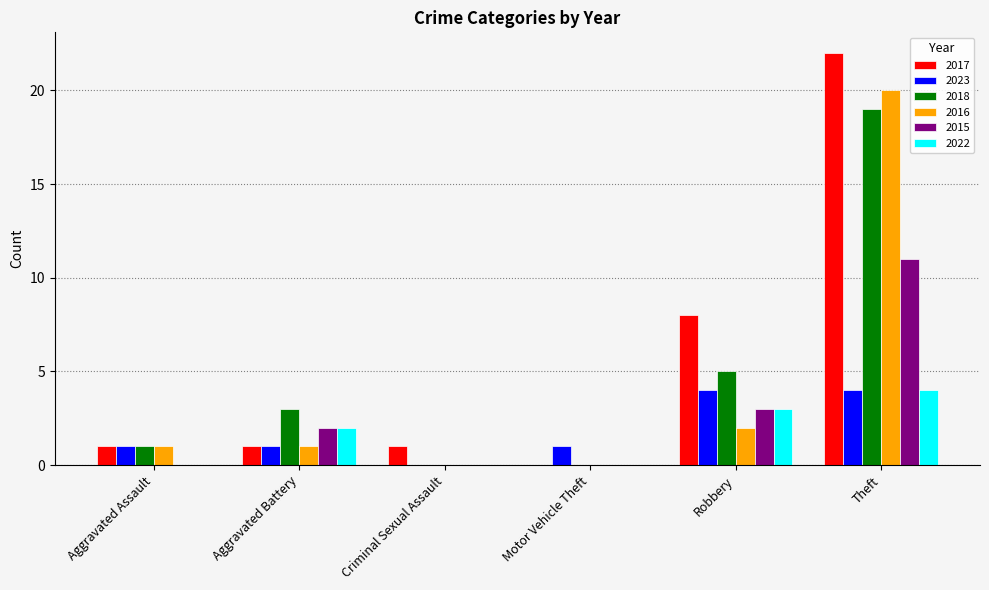

At which category is the sum across all series the highest?

Theft